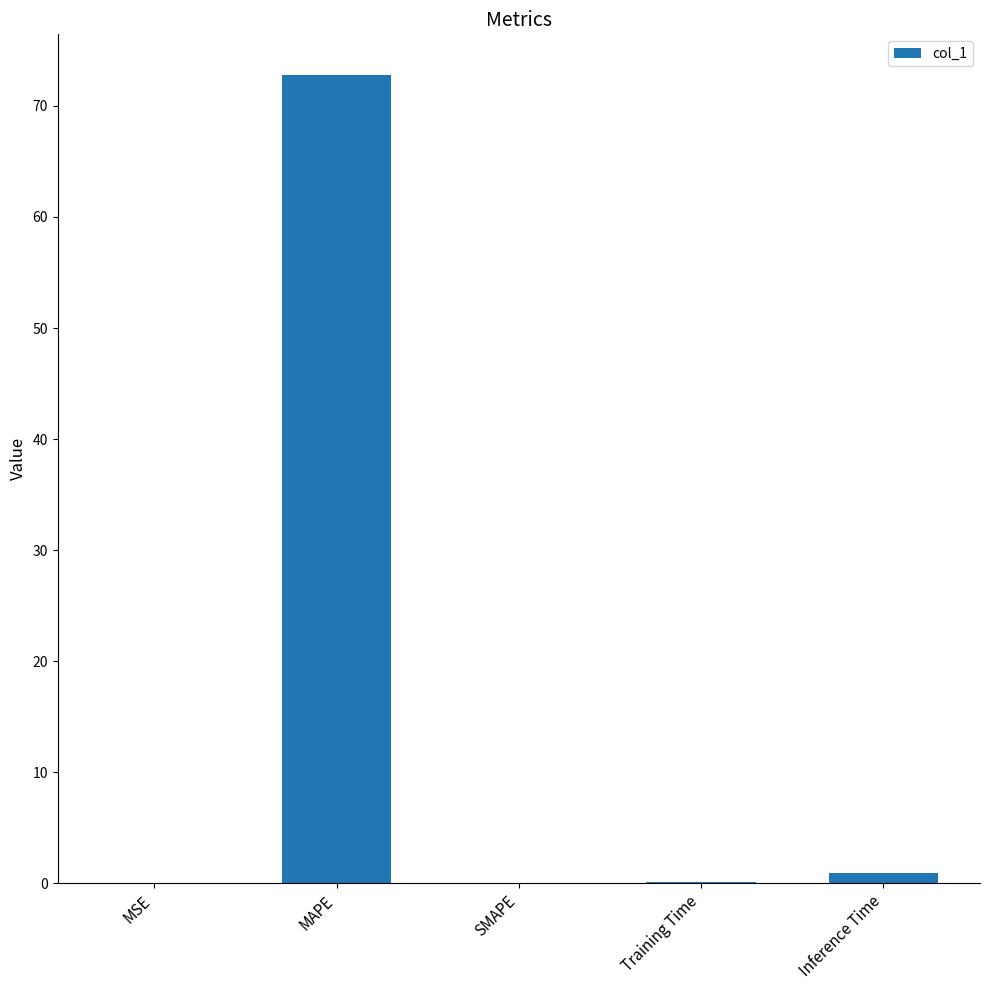

How many data points does each series have?

5